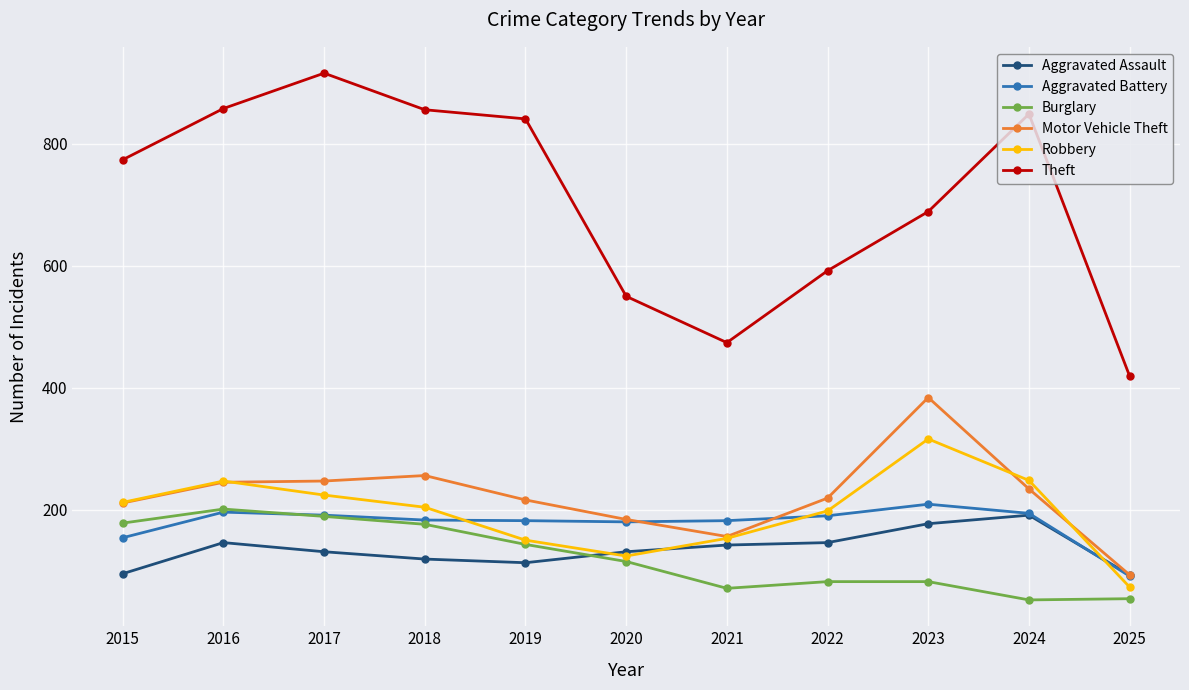

Which series has the largest total across all categories?

Theft